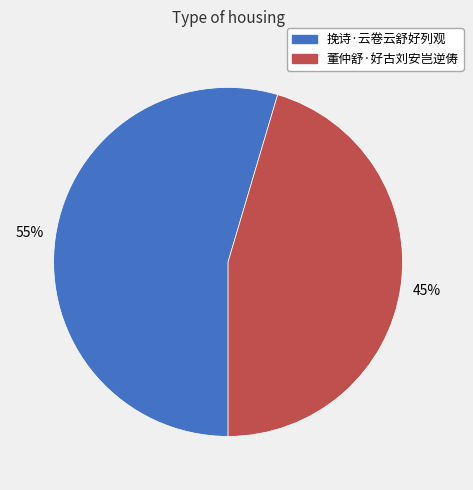

Which has a higher value, 挽诗·云卷云舒好列观 or 董仲舒·好古刘安岂逆俦?

挽诗·云卷云舒好列观